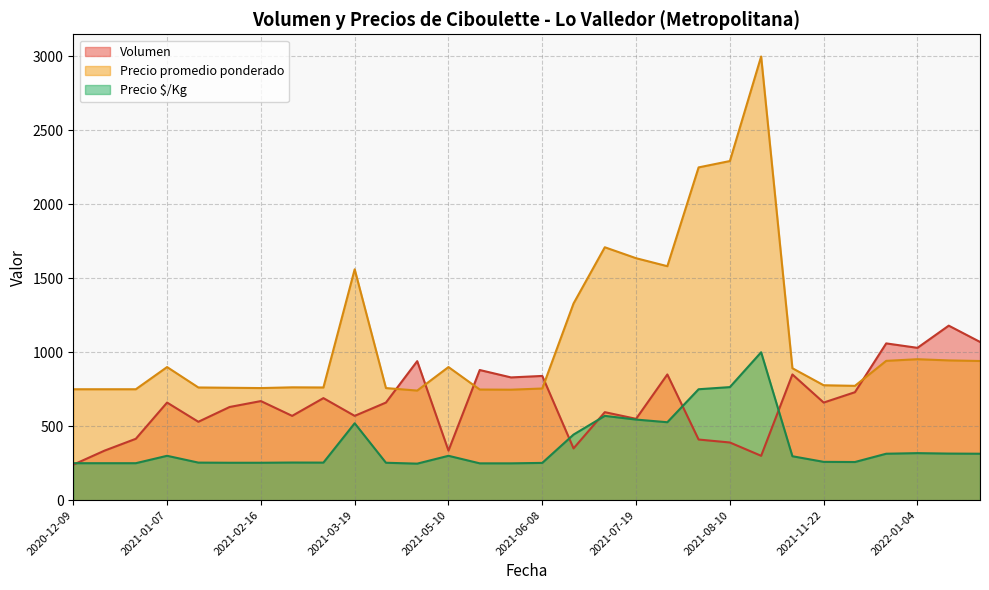

How many intersections are there between Precio promedio ponderado and Volumen?

5